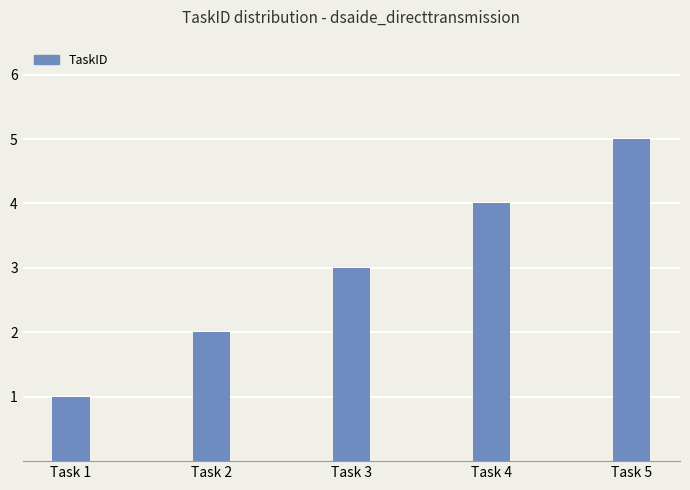

What is the sum of the values at Task 2 and Task 5?

7